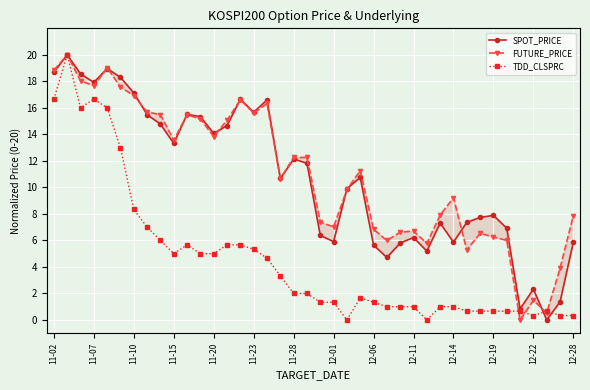

How many intersections are there between SPOT_PRICE and FUTURE_PRICE?

11